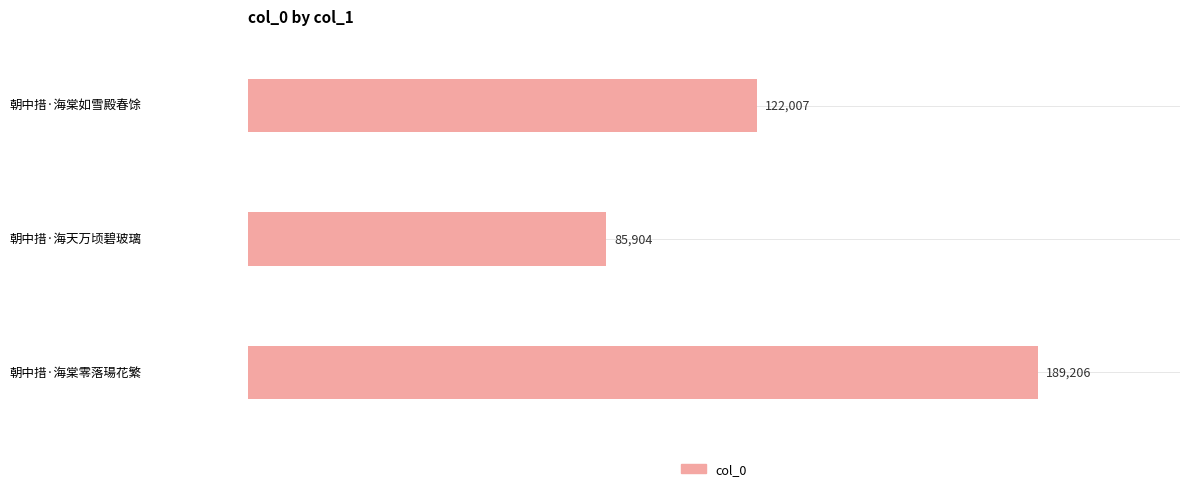

What is the sum of all values?

397117